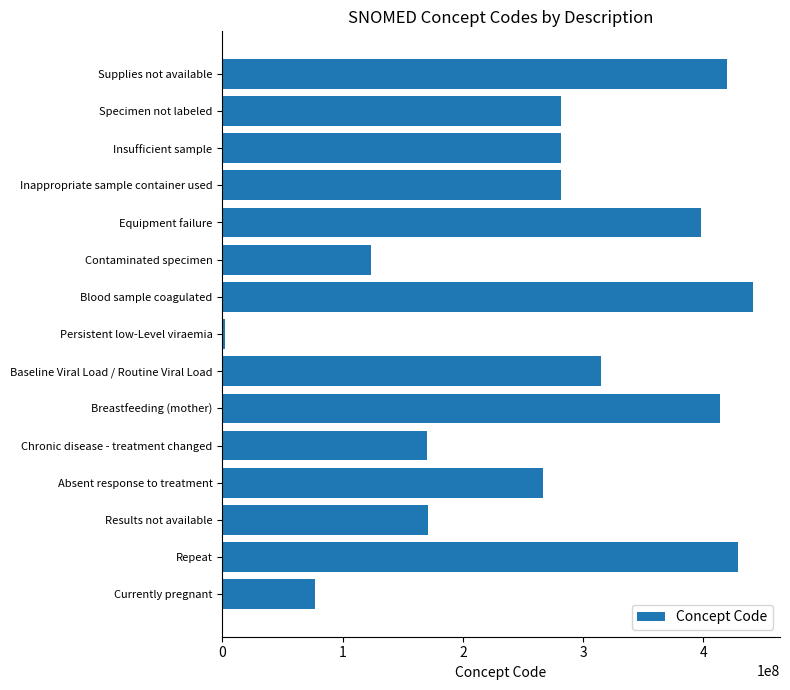

What is the maximum value shown in the chart?

441510007